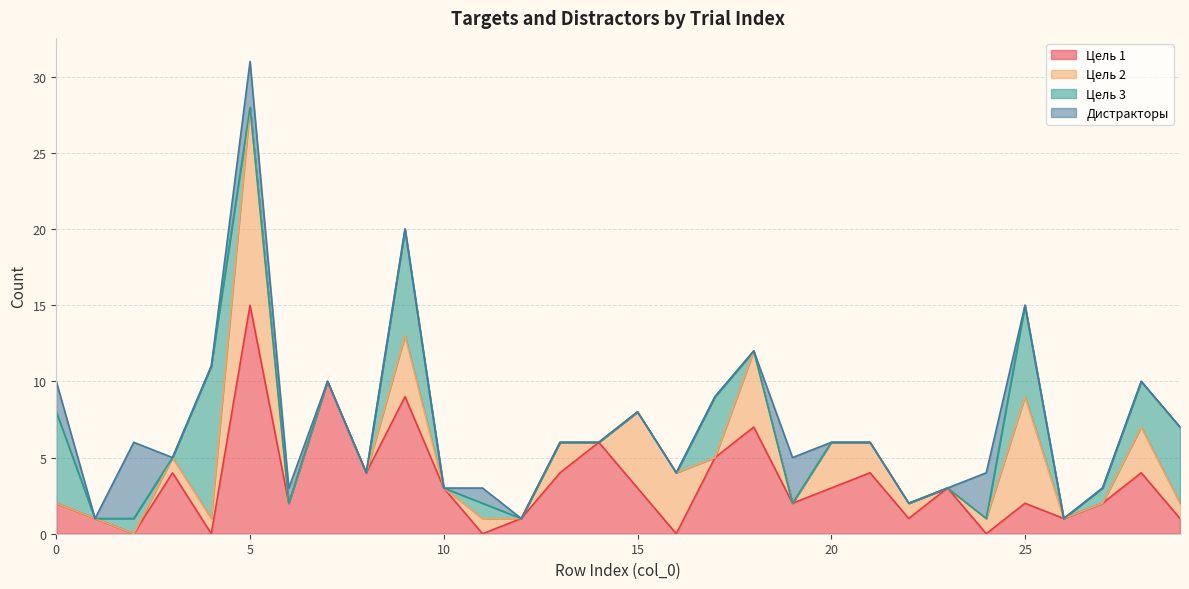

Count the number of data series in this chart.

5